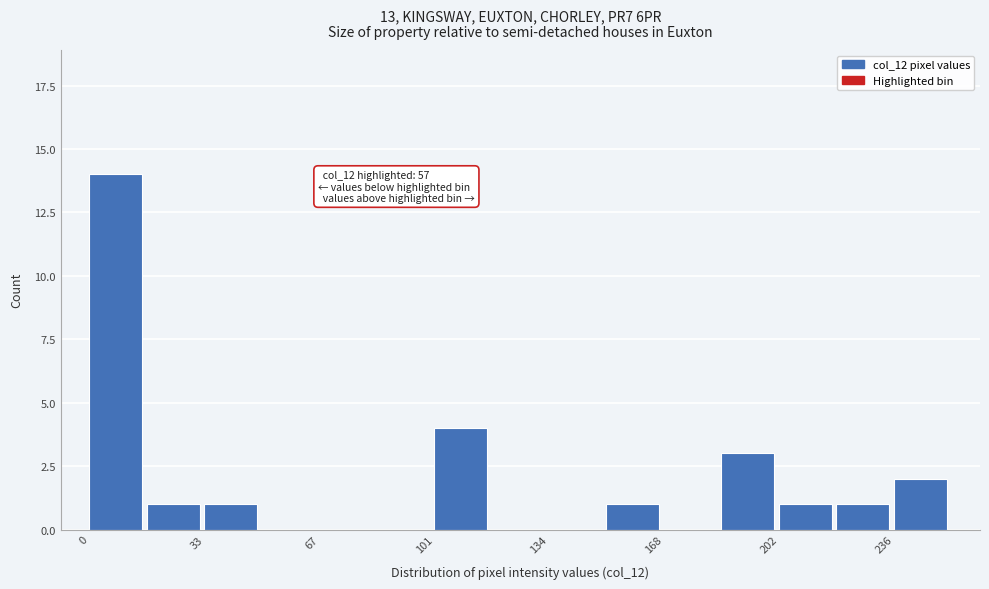

Around what value on the x-axis is the tallest bar? Give the approximate position of its centre, as read against the axis.

10